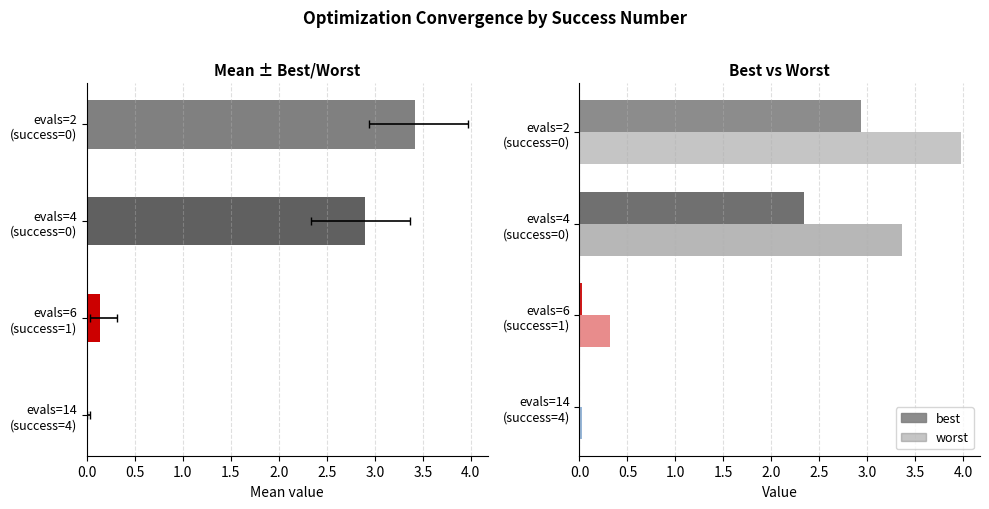

Which series has the largest total across all categories?

worst